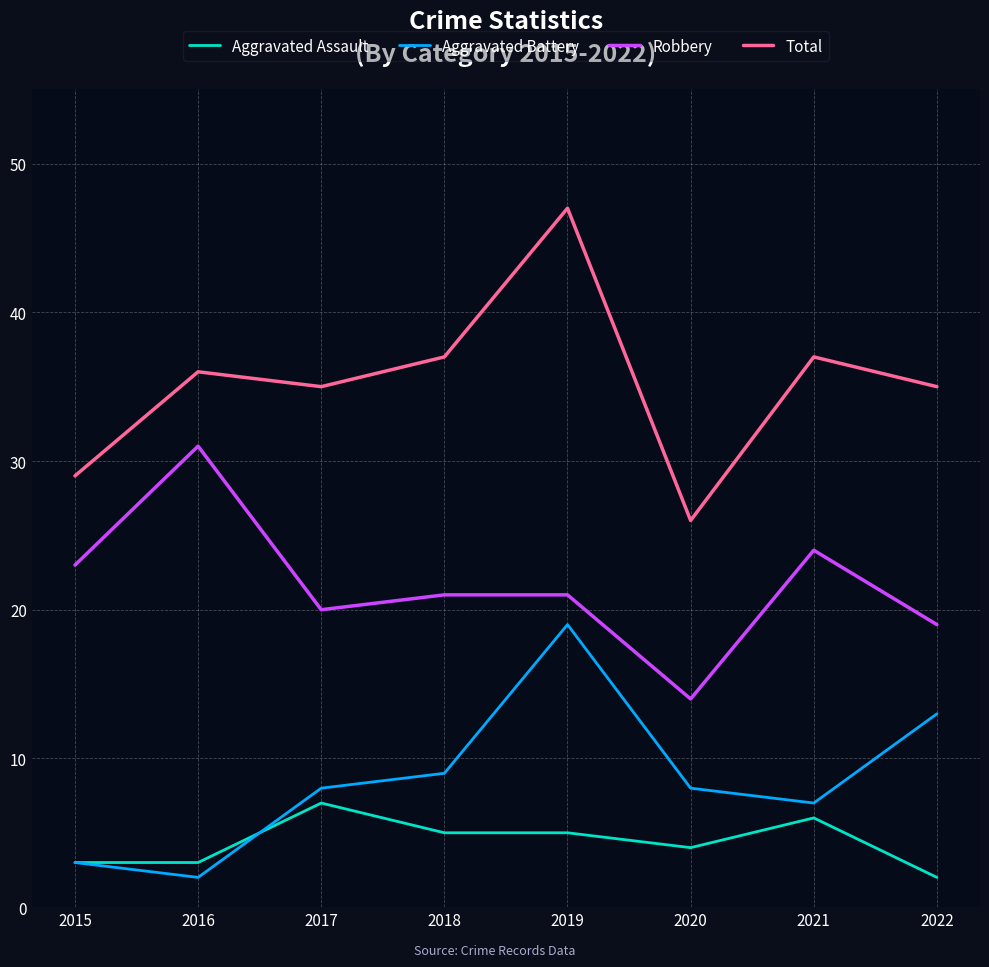

Count the number of categories in the chart.

8